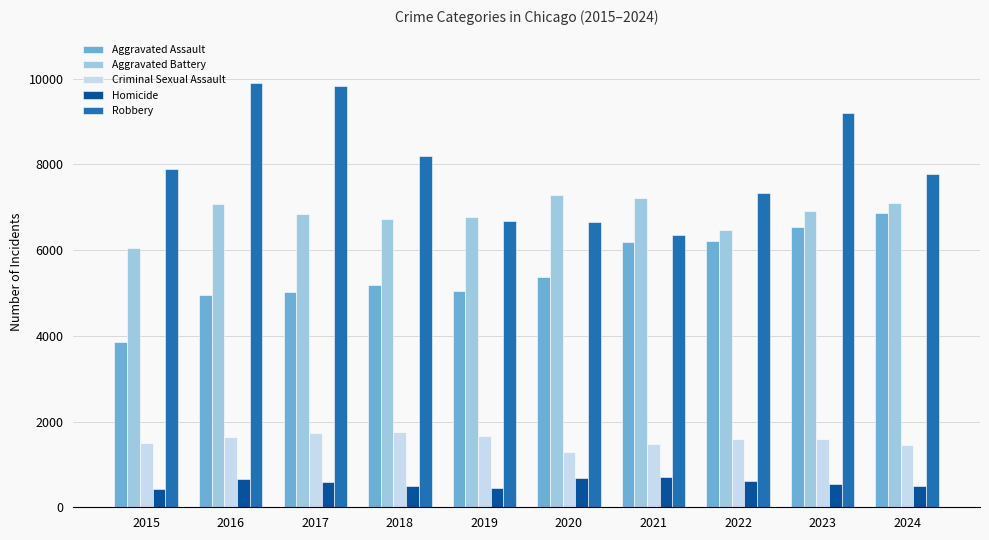

What is the value of the Aggravated Battery bar at the 2nd from the left?

7064